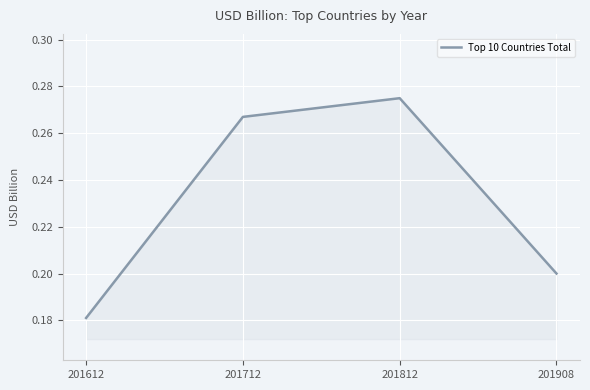

How many lines are shown in the chart?

1